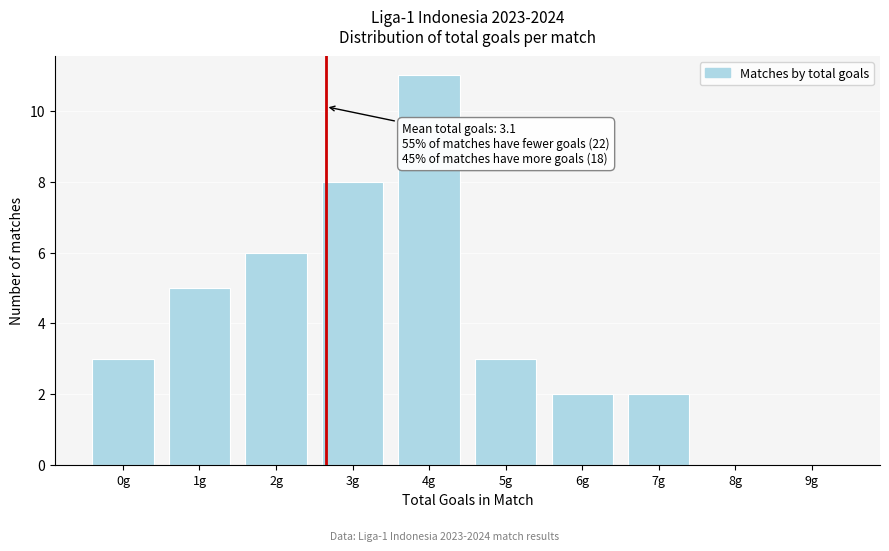

Reading left to right, what are all the values shown in this chart?

0g=3	1g=5	2g=6	3g=8	4g=11	5g=3	6g=2	7g=2	8g=0	9g=0